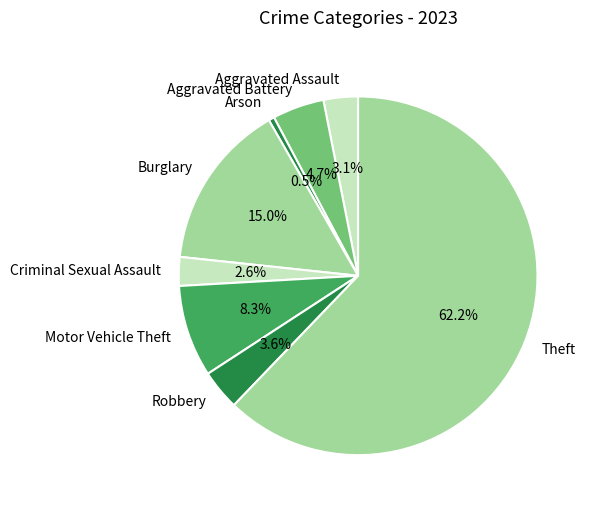

Between Theft and Criminal Sexual Assault, which is larger?

Theft